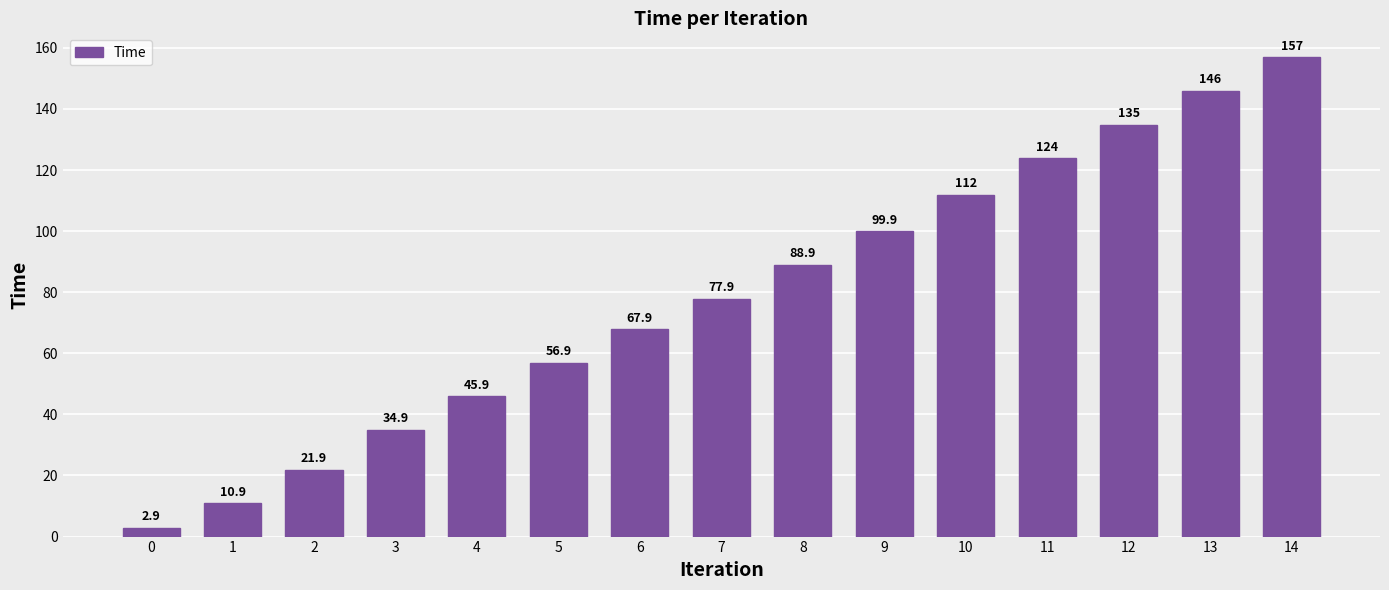

What is the value of the 1st bar from the left?

2.9